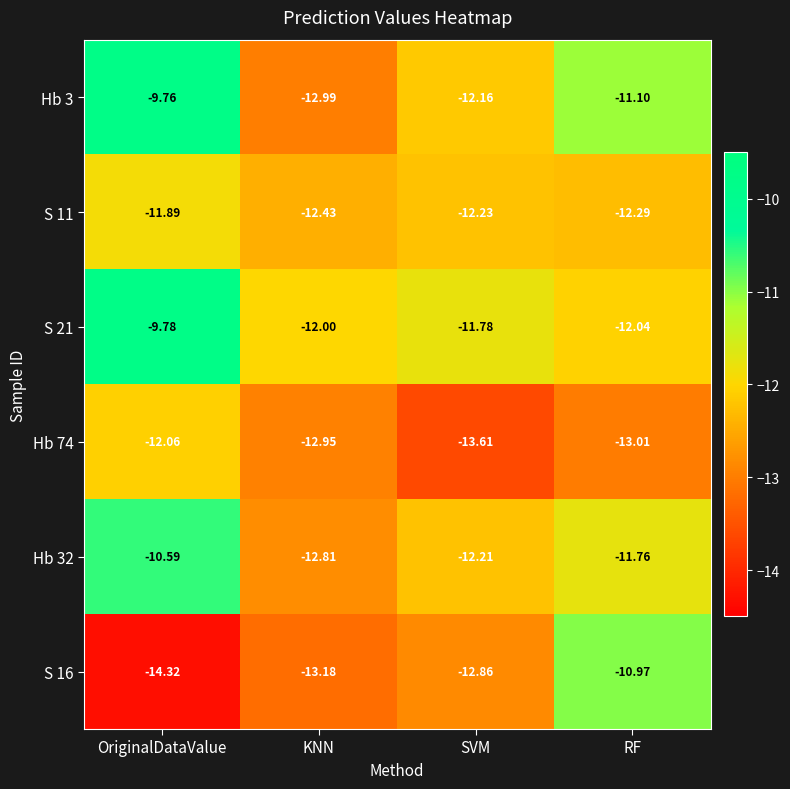

What is the total value across all series at OriginalDataValue?

-68.4